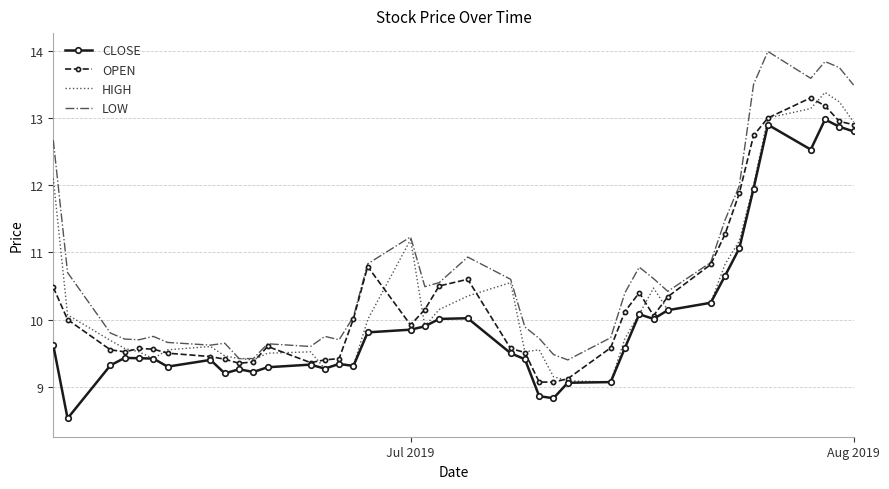

What is the maximum value shown in the chart?

14.0